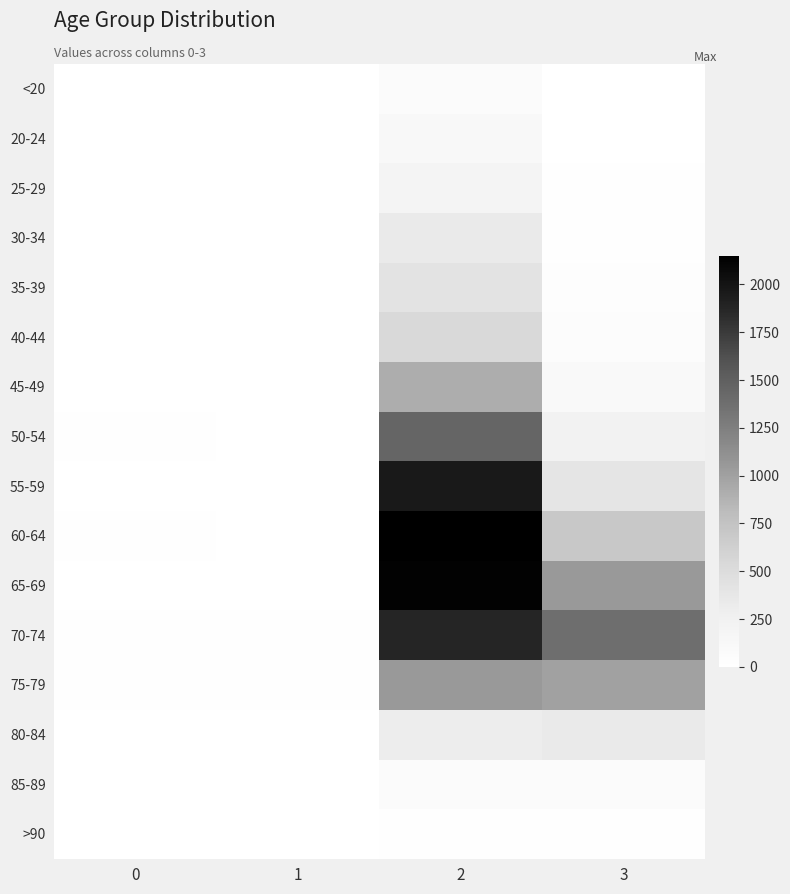

Reading left to right, transcribe all the data shown in this chart.

<20: 0=0	1=1	2=62	3=7
20-24: 0=1	1=0	2=121	3=2
25-29: 0=0	1=0	2=196	3=13
30-34: 0=0	1=2	2=333	3=14
35-39: 0=2	1=1	2=420	3=26
40-44: 0=0	1=1	2=530	3=53
45-49: 0=2	1=1	2=915	3=97
50-54: 0=9	1=3	2=1450	3=227
55-59: 0=8	1=6	2=1965	3=392
60-64: 0=11	1=8	2=2151	3=689
65-69: 0=6	1=6	2=2130	3=1057
70-74: 0=13	1=14	2=1882	3=1381
75-79: 0=10	1=12	2=1053	3=993
80-84: 0=7	1=4	2=296	3=333
85-89: 0=3	1=1	2=62	3=64
>90: 0=0	1=0	2=15	3=9